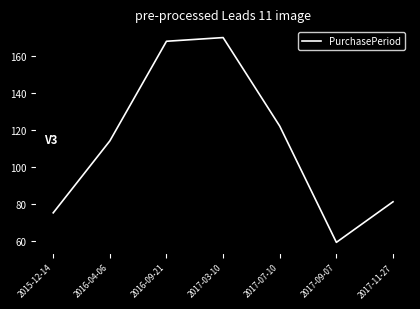

Reading left to right, what are all the values shown in this chart?

75	114	168	170	122	59	81